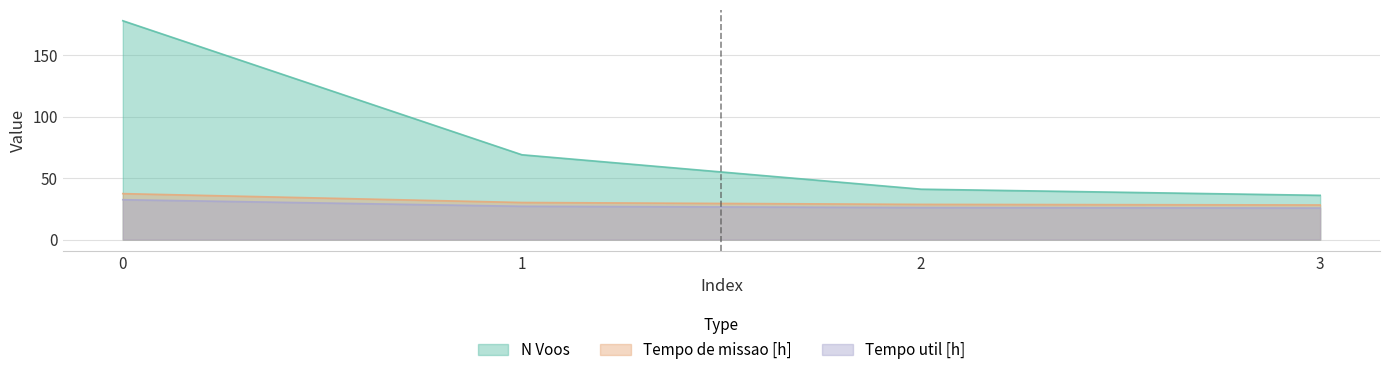

Does the chart display data point markers on the line(s)?

No